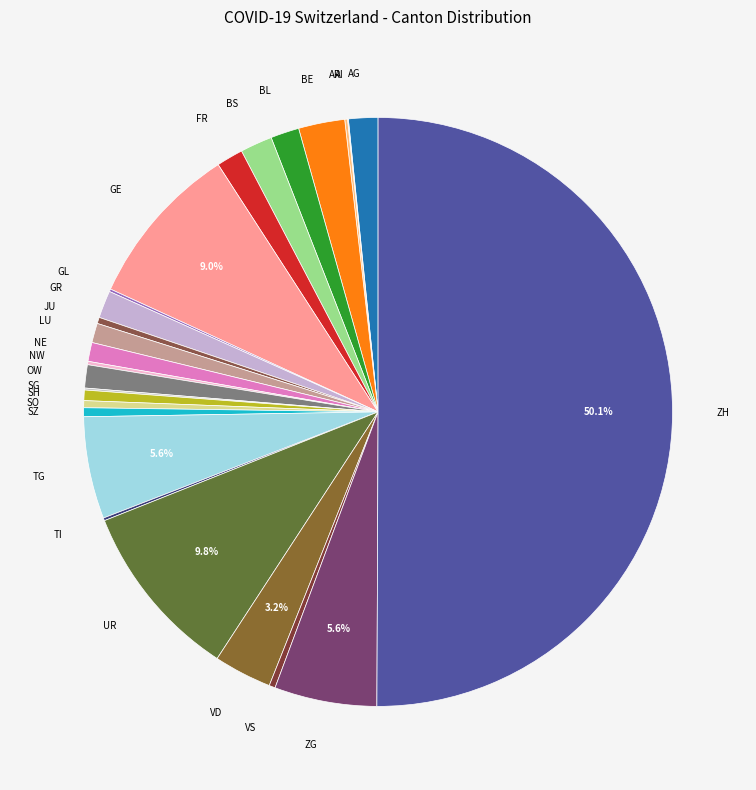

To the nearest percent, what is the difference between the largest and smallest slice percentages?

50%